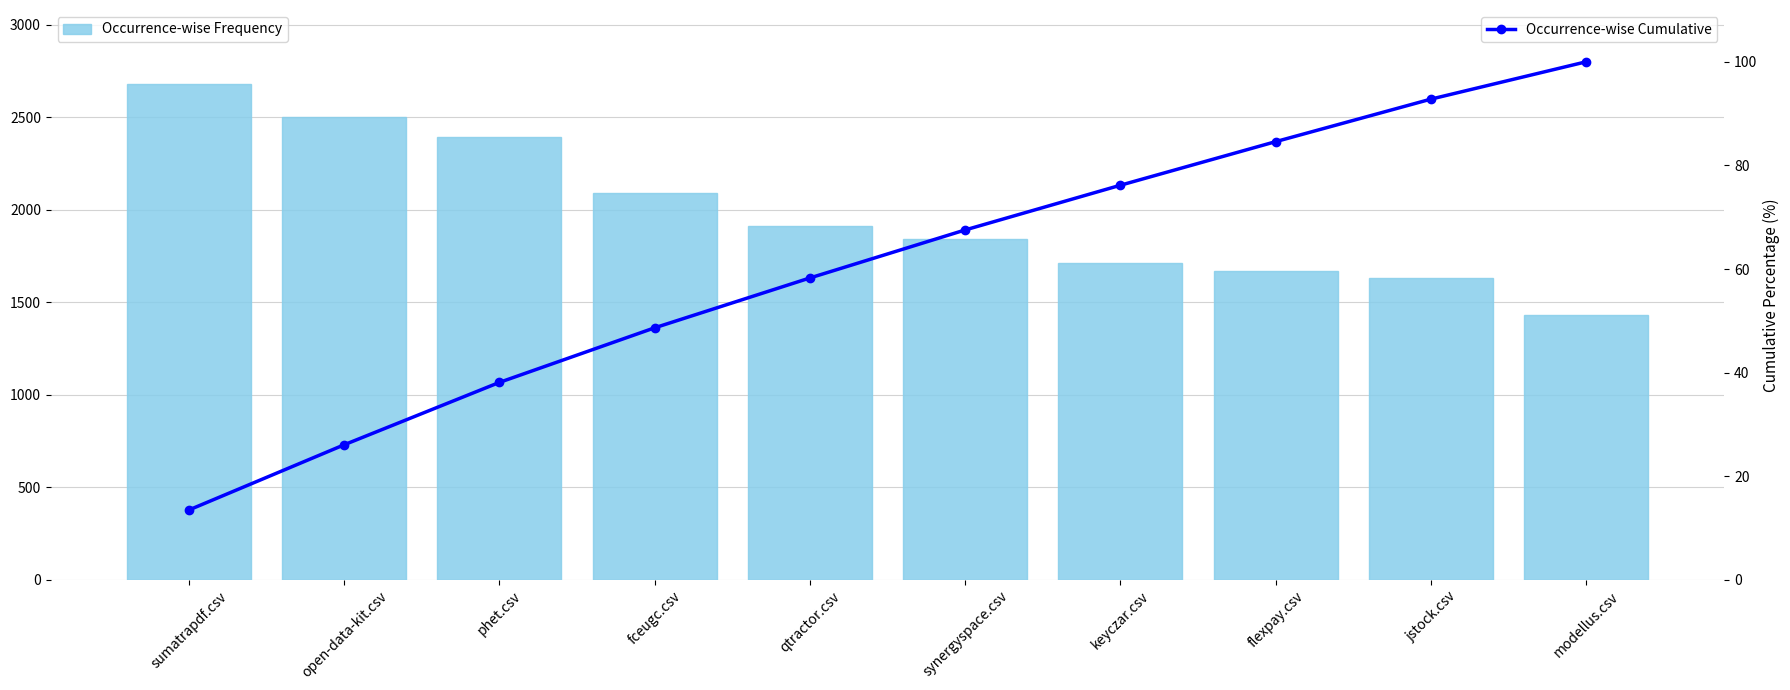

Is it true that Occurrence-wise Frequency equals 448.0 at modellus.csv?

False